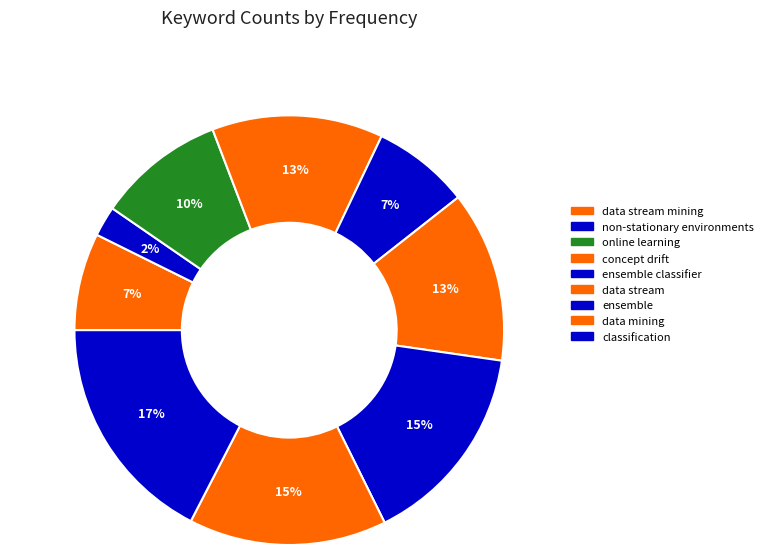

To the nearest percent, what is the difference between the concept drift and non-stationary environments slice percentages?

11%